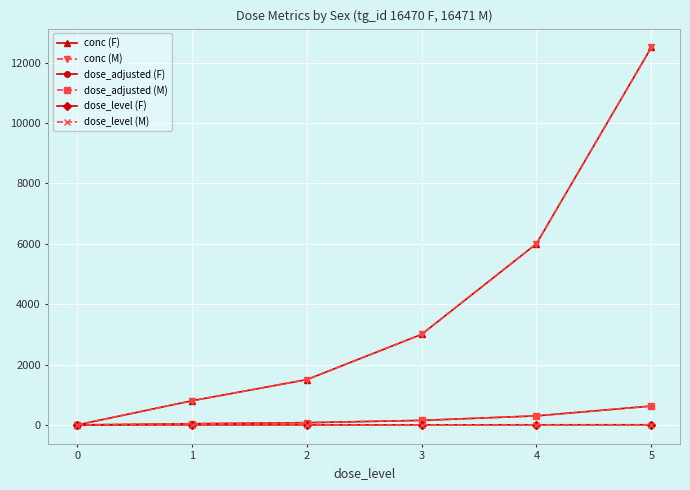

What value does the dose_level (F) series have at 3?

3